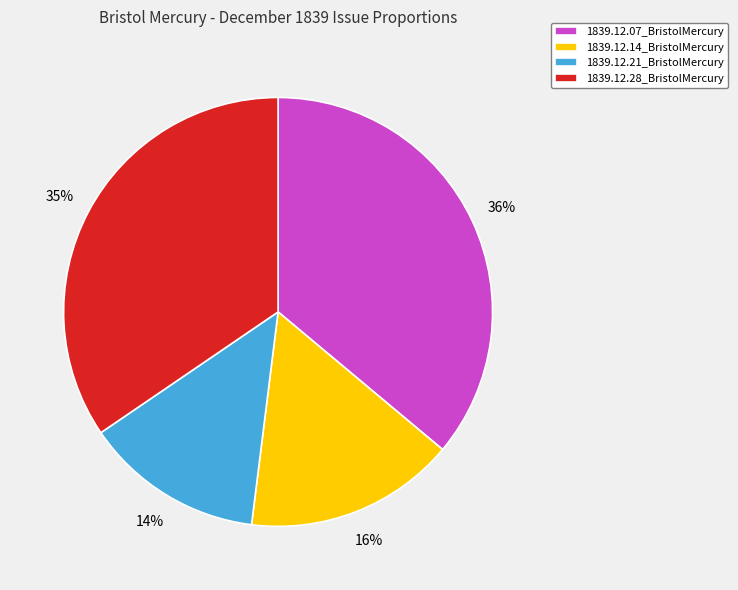

True or false: 1839.12.07_BristolMercury accounts for 24% of the total.

False